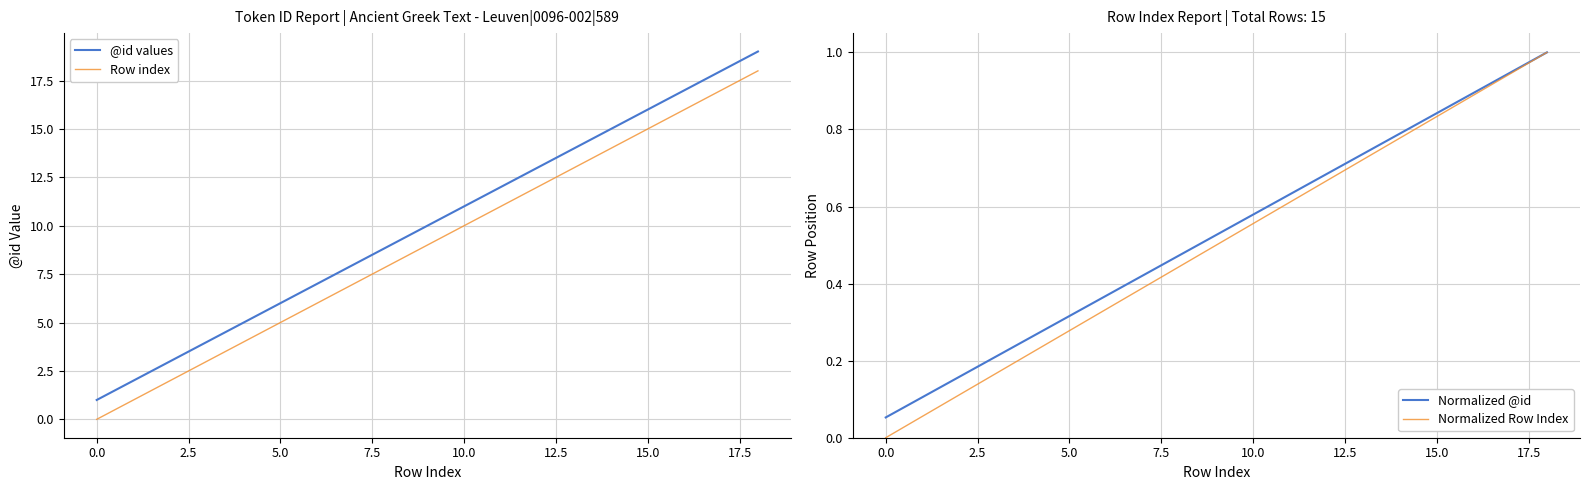

Is it true that Normalized Row Index equals 0.3 at 15.0?

False